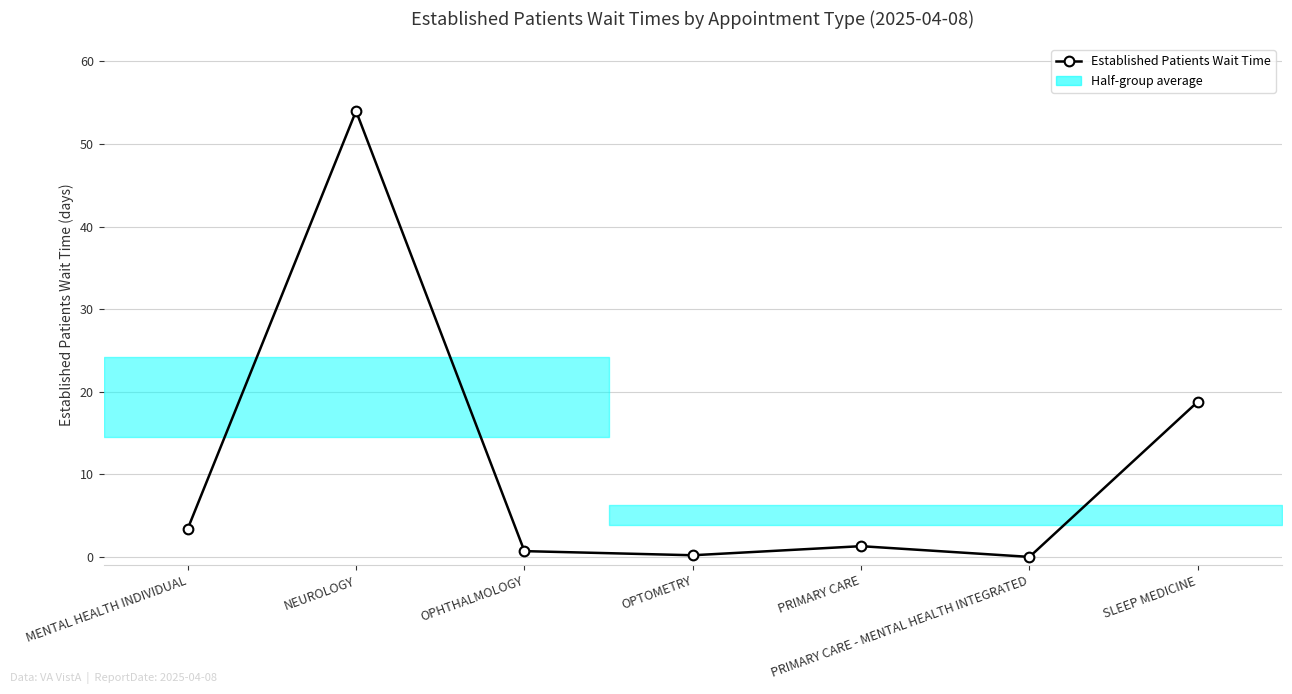

Rank the categories by value from lowest to highest.

PRIMARY CARE - MENTAL HEALTH INTEGRATED, OPTOMETRY, OPHTHALMOLOGY, PRIMARY CARE, MENTAL HEALTH INDIVIDUAL, SLEEP MEDICINE, NEUROLOGY